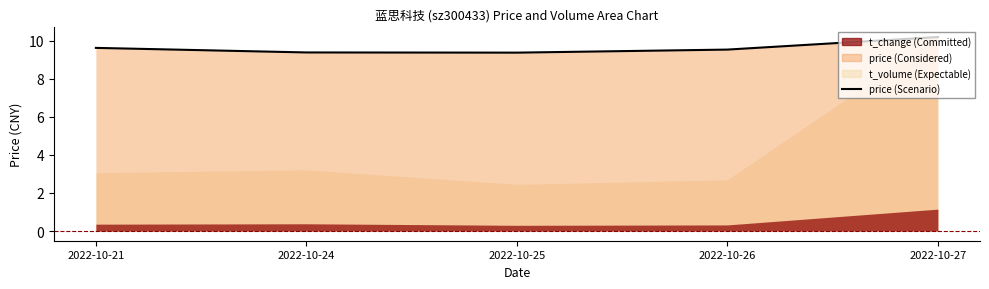

What is the difference between the values at 2022-10-21 and 2022-10-24?

0.2